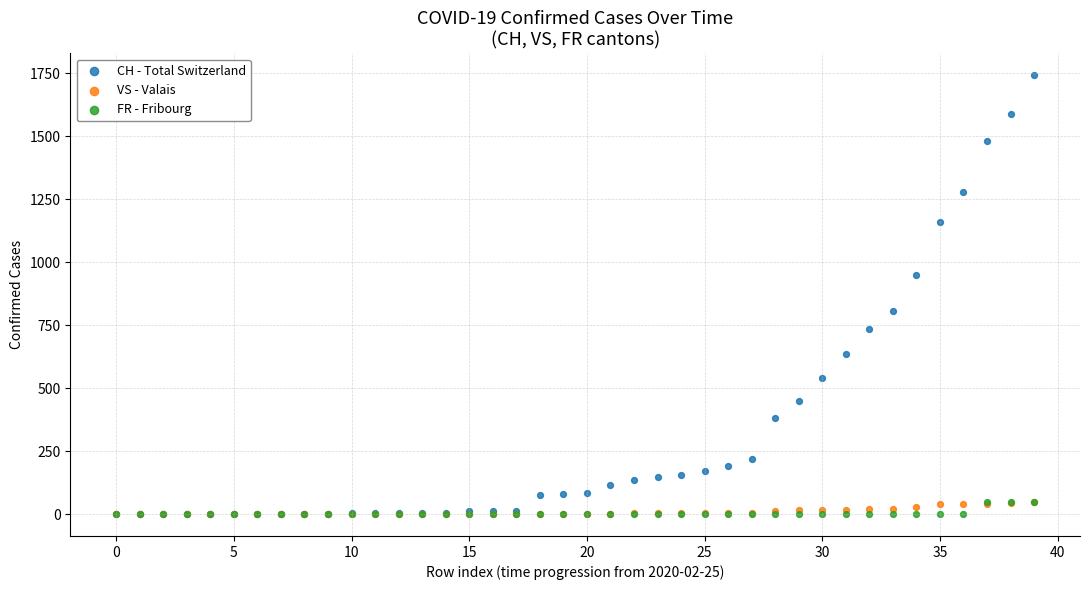

What are all the series names shown in the legend?

CH - Total Switzerland, VS - Valais, FR - Fribourg